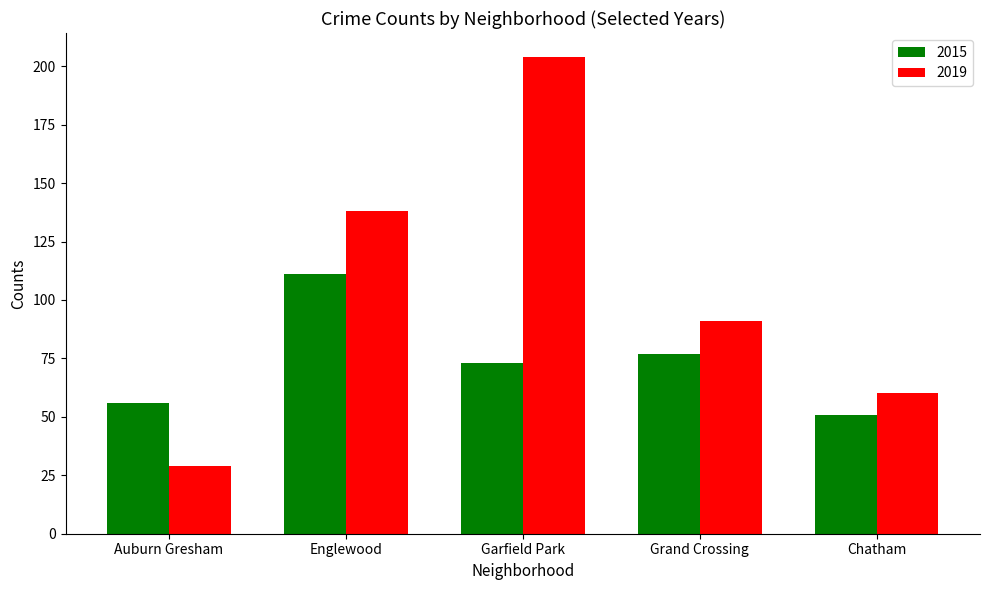

At how many categories does at least one series exceed 77?

3